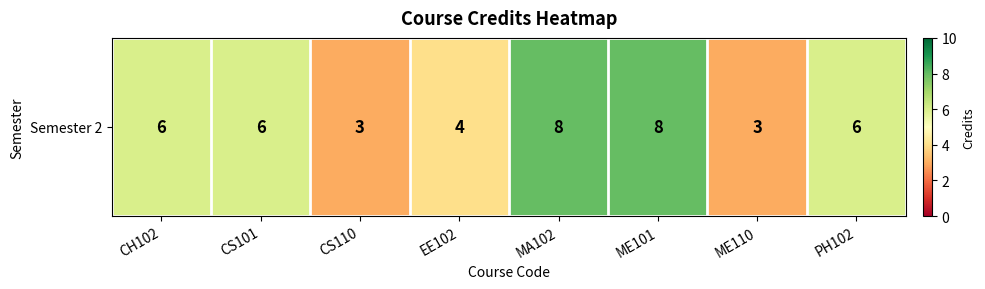

At which category does the chart reach its peak across all series?

MA102